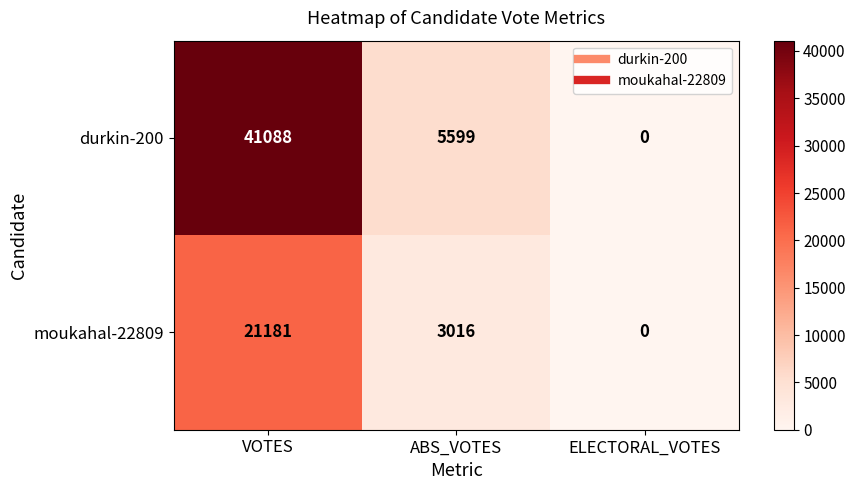

How many moukahal-22809 values are between 0 and 21181?

3